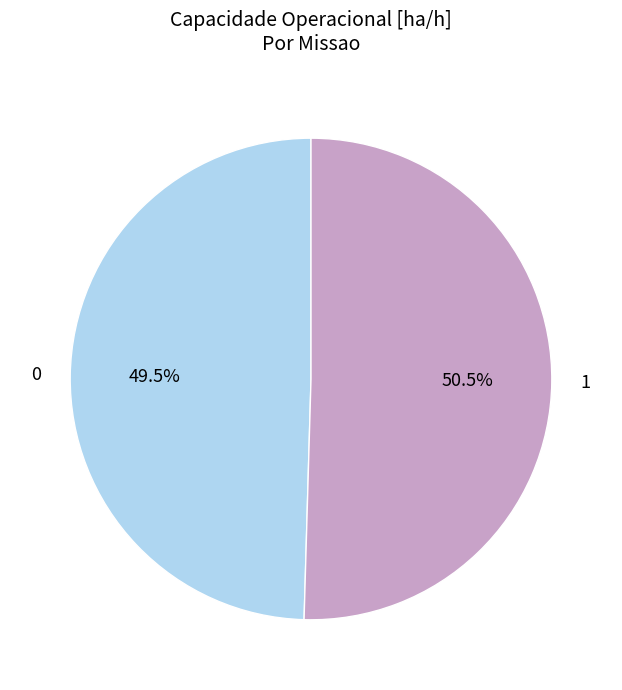

What is the largest slice in the pie chart?

1